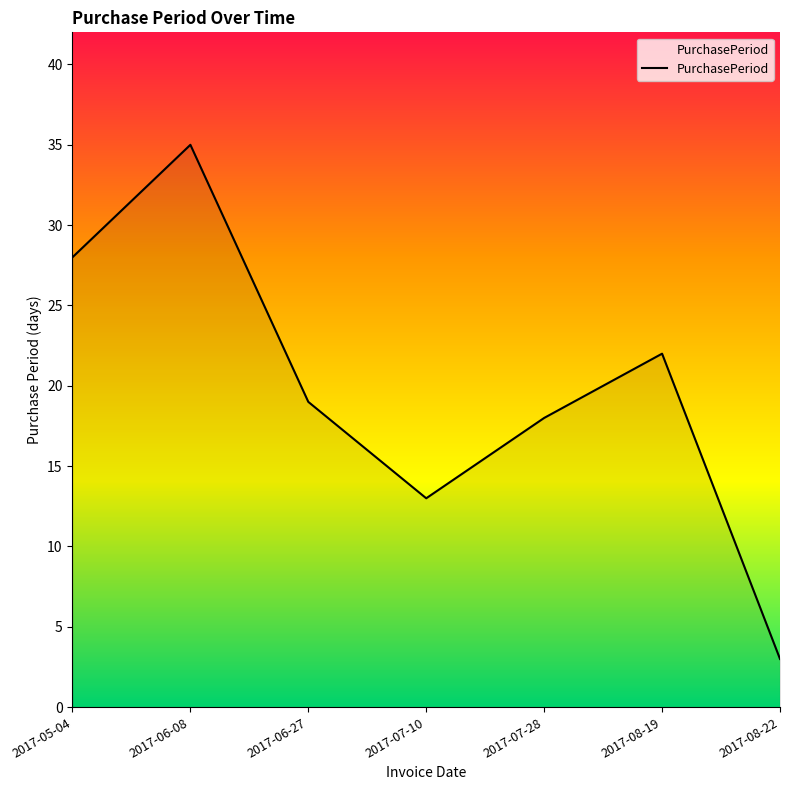

What is the average value?

20